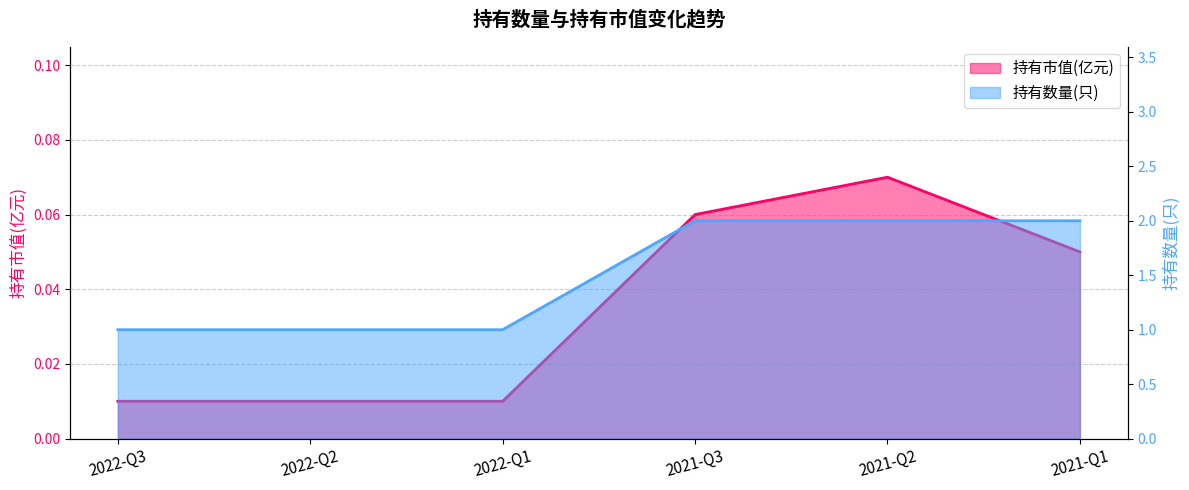

At which category does 持有市值(亿元) reach its first local peak?

2021-Q2